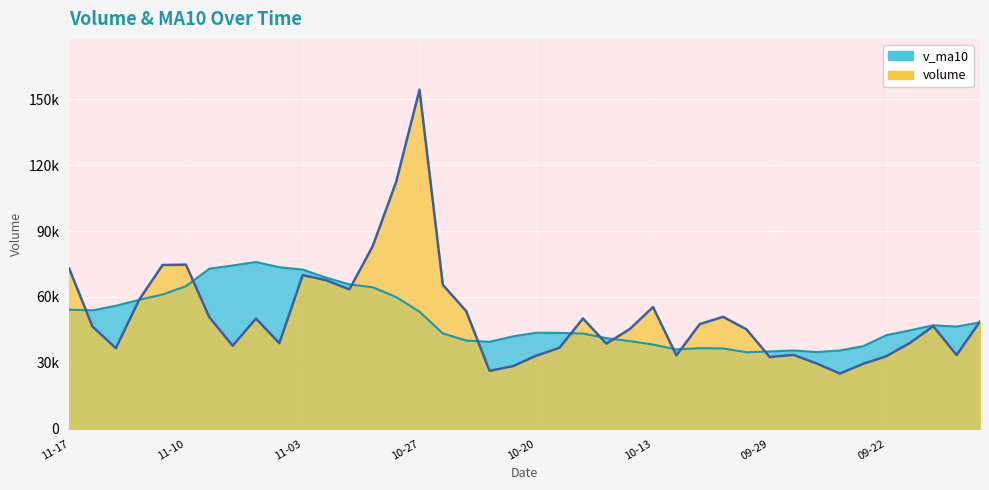

Where is v_ma10 nearest to the value 55342?

2017-11-15